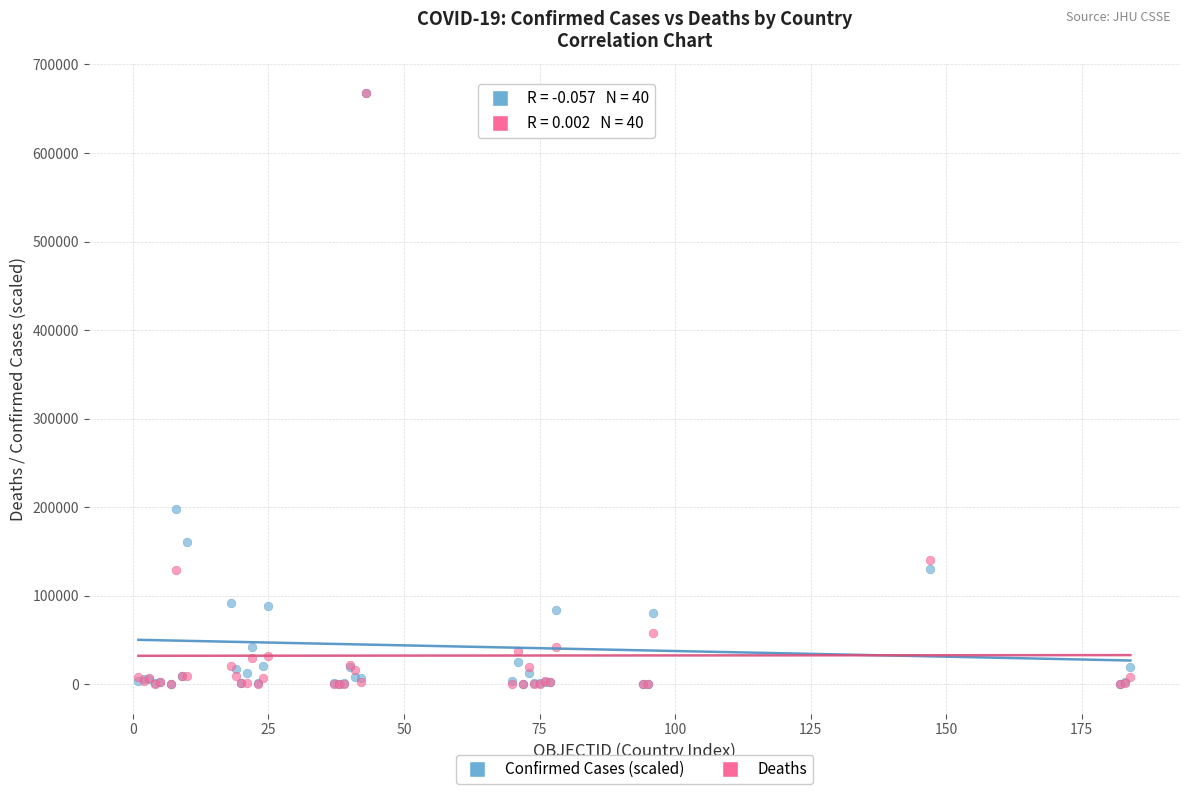

What are all the series names shown in the legend?

Confirmed Cases (scaled), Deaths